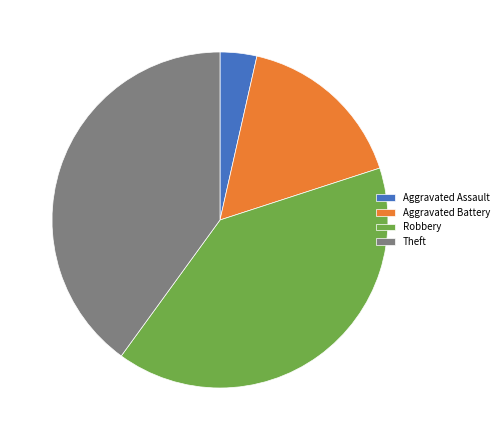

Do Aggravated Battery and Theft together represent more than half of the pie?

Yes